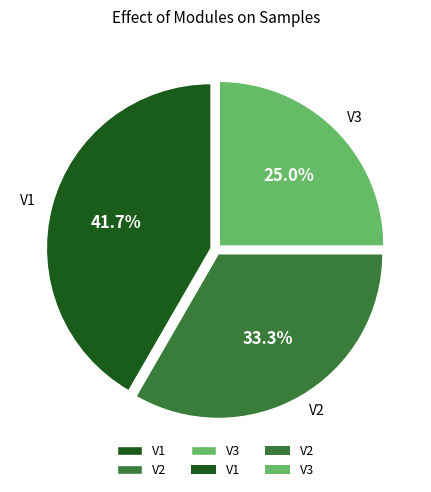

Which has a higher value, V3 or V1?

V1